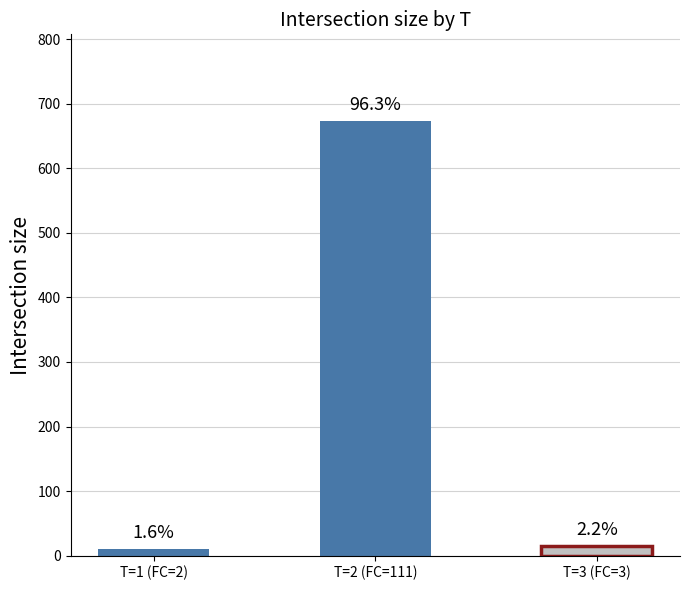

How many bars are there in total?

3